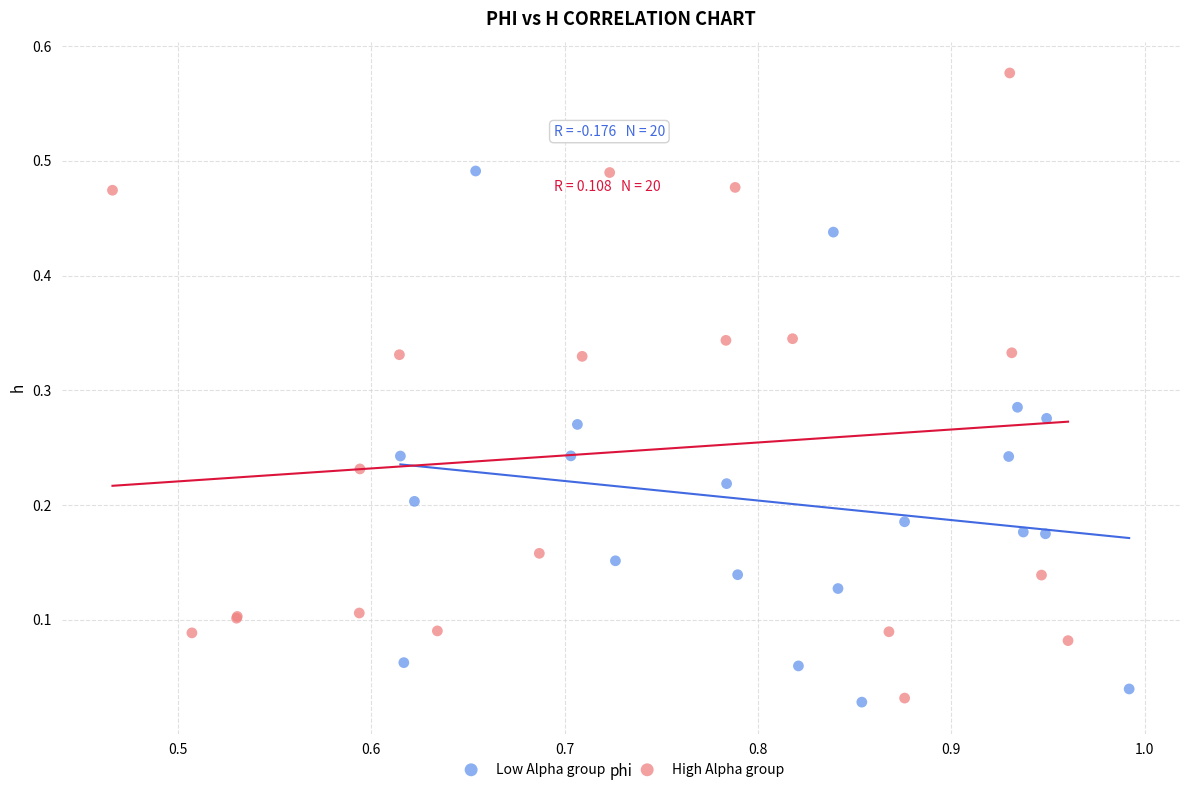

Which series has the largest Y range (max minus min)?

High Alpha group